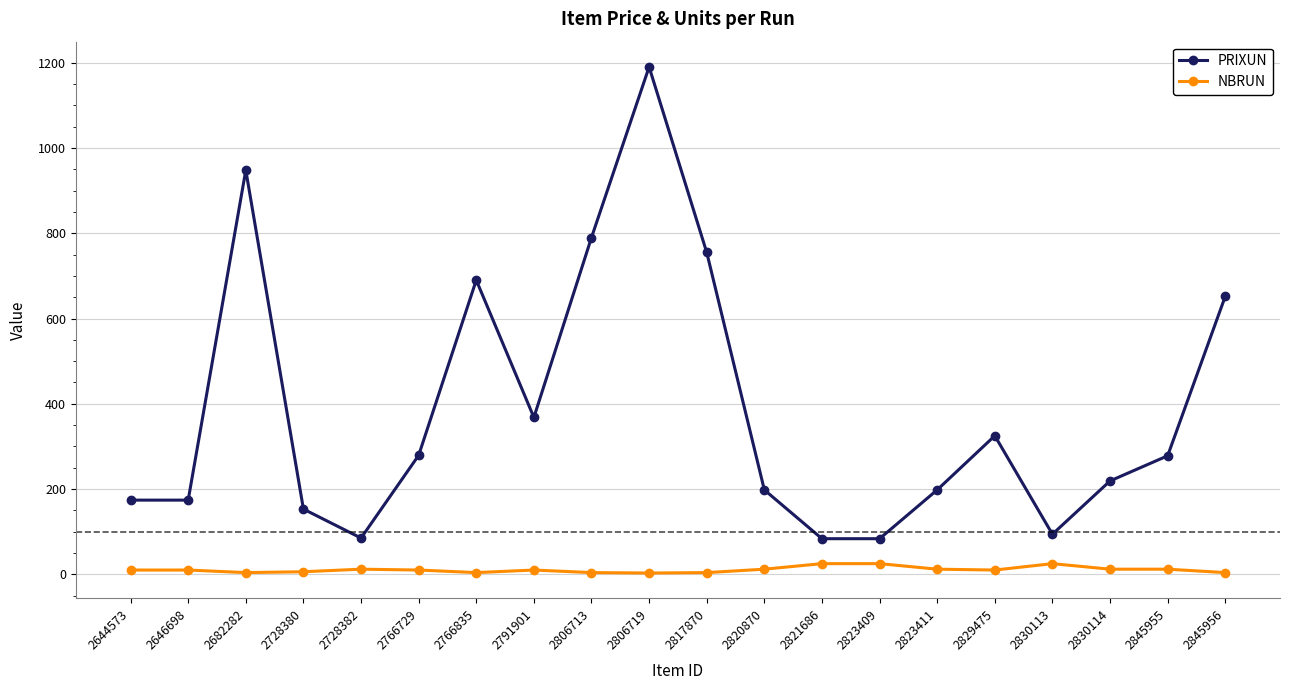

Which series has the largest total across all categories?

PRIXUN